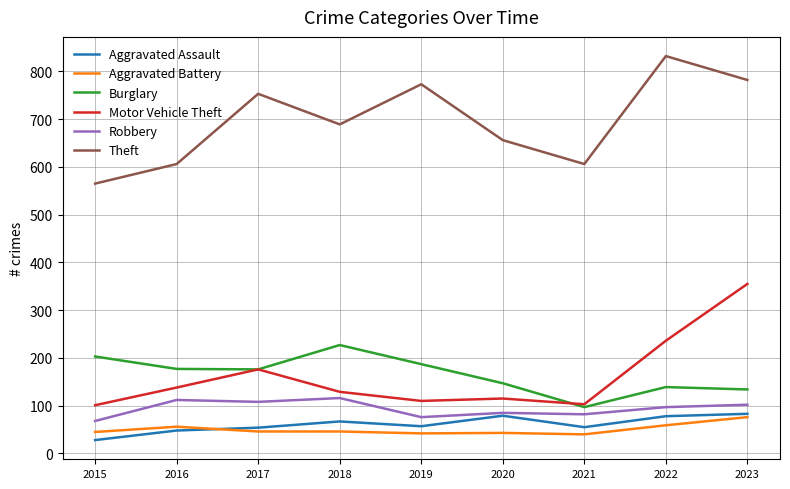

What is the spread (max minus min) of values at 2023?

706